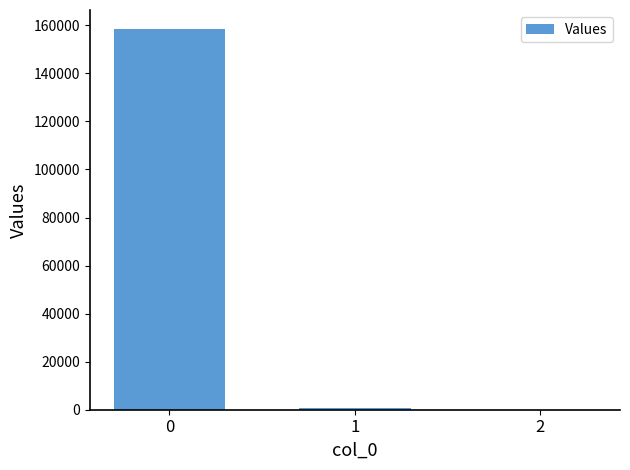

What is the sum of all values?

159012.4